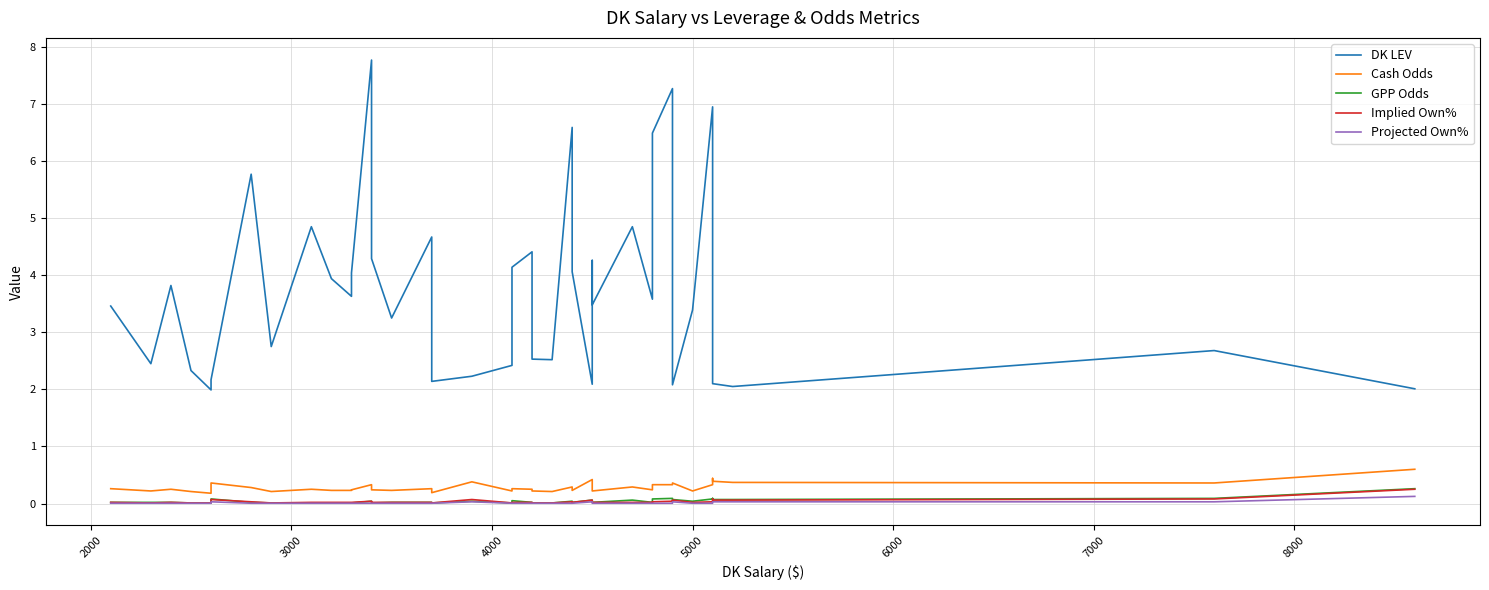

The GPP Odds series shows 0.0 at 5000. True or false?

True